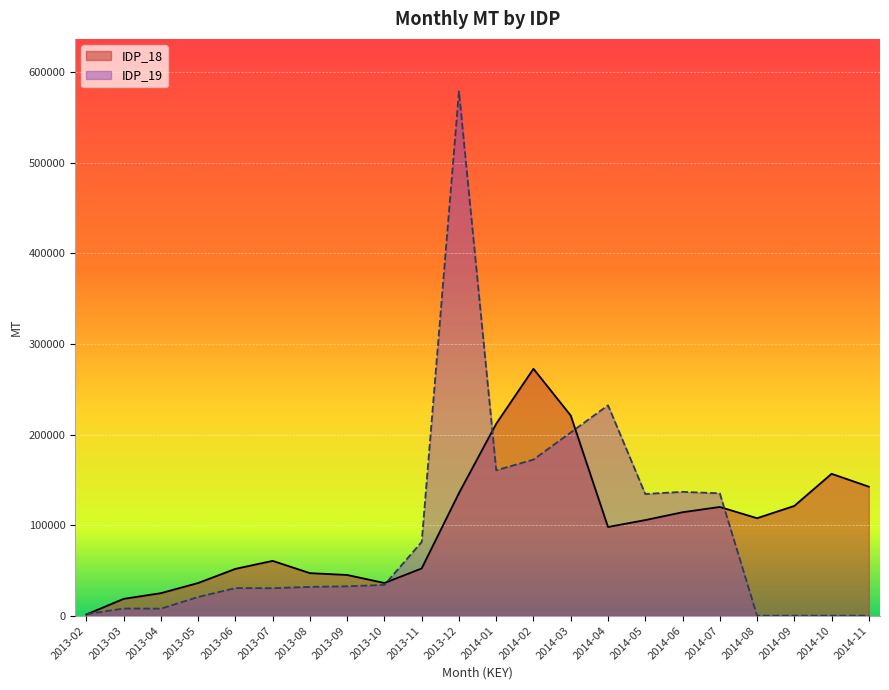

What is the average value of the IDP_18 series?

99079.2